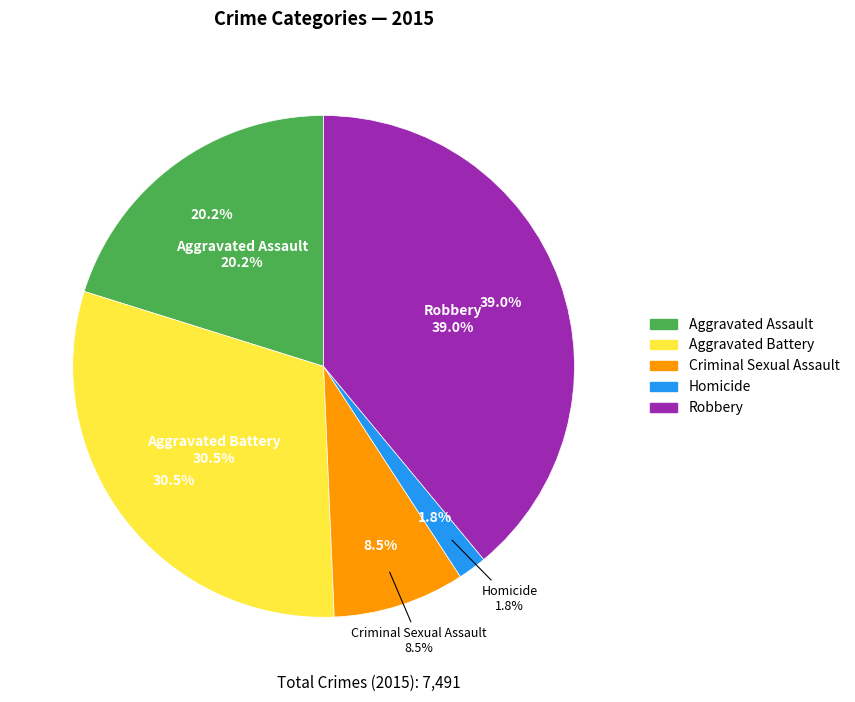

Does Criminal Sexual Assault represent more than half of the total?

No